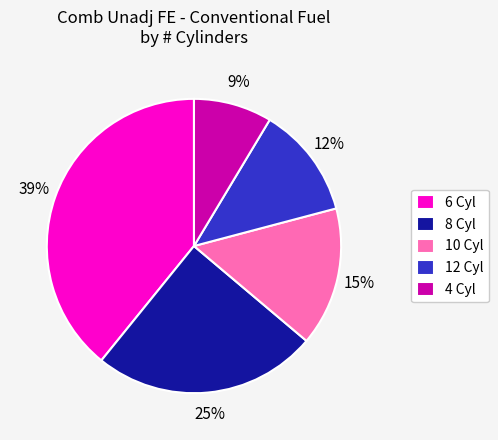

True or false: 10 Cyl accounts for 15% of the total.

True